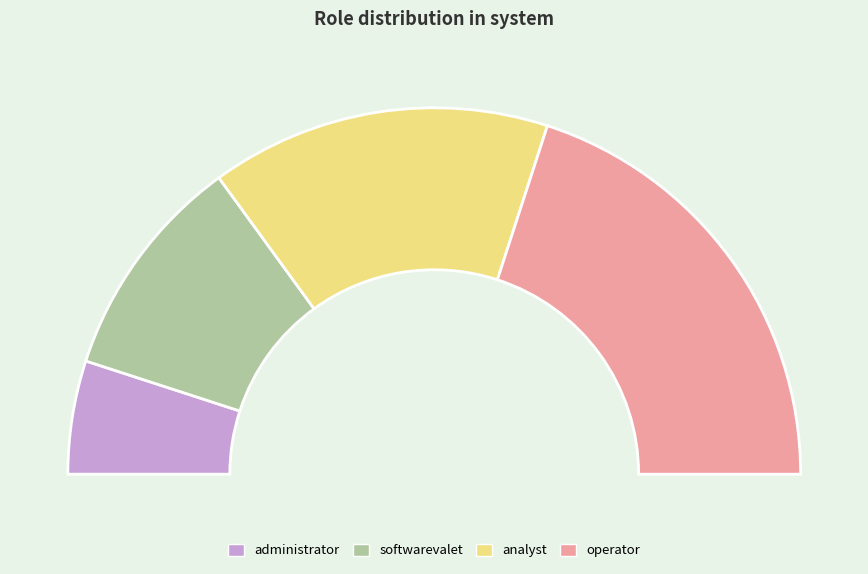

What percentage is NOT represented by analyst?

70.0%